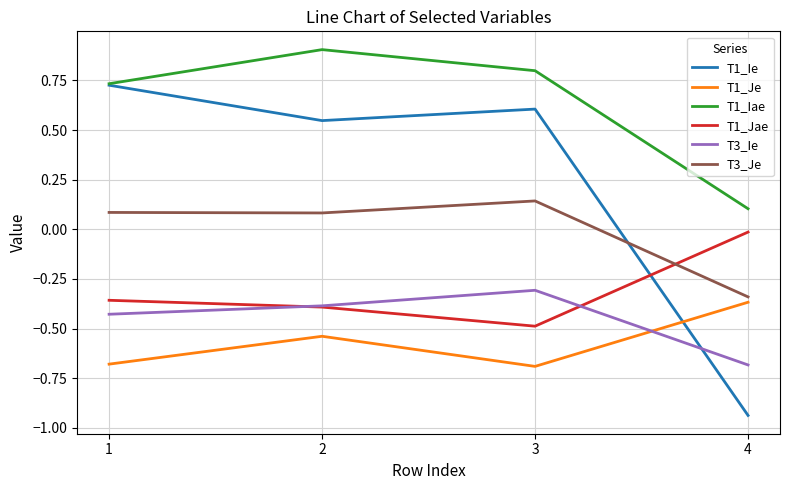

At 3, list the series in order from largest to smallest.

T1_Iae, T1_Ie, T3_Je, T3_Ie, T1_Jae, T1_Je